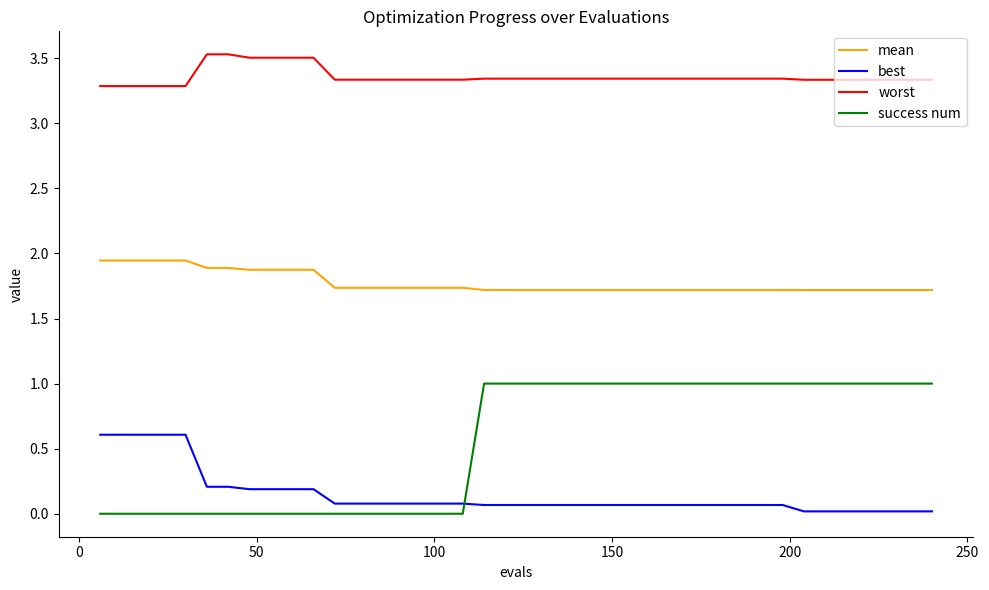

True or false: best and worst intersect in this chart.

False